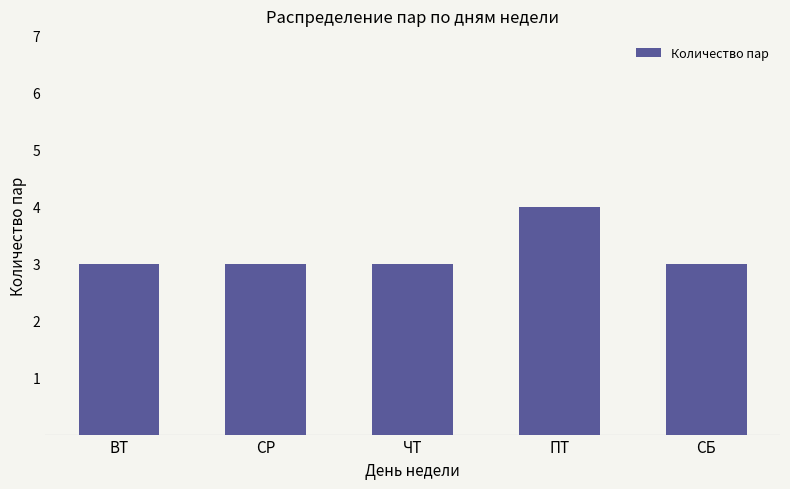

The chart shows a value of 5 at ЧТ. True or false?

False